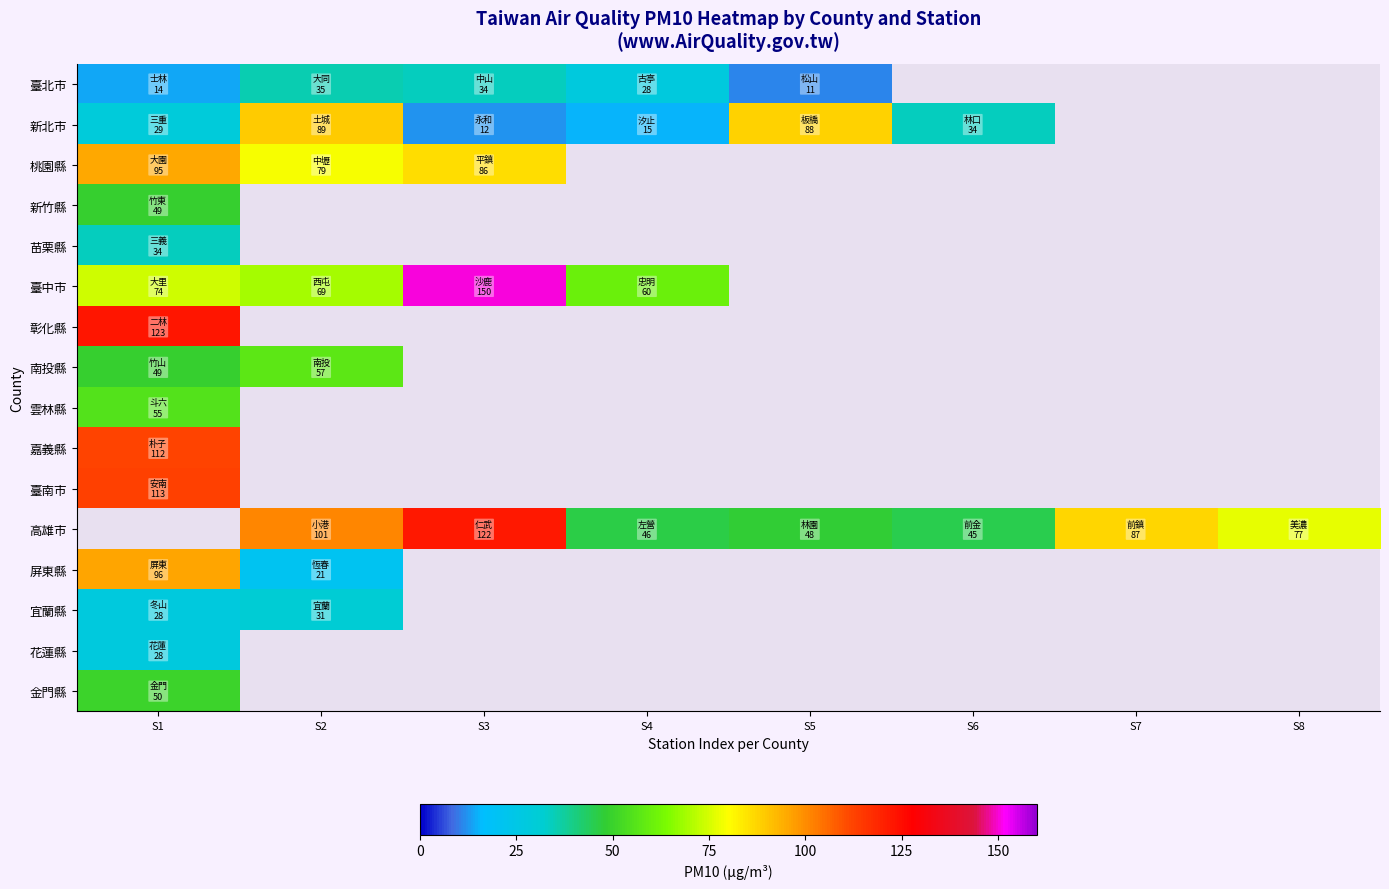

At which category does the chart reach its minimum across all series?

S5